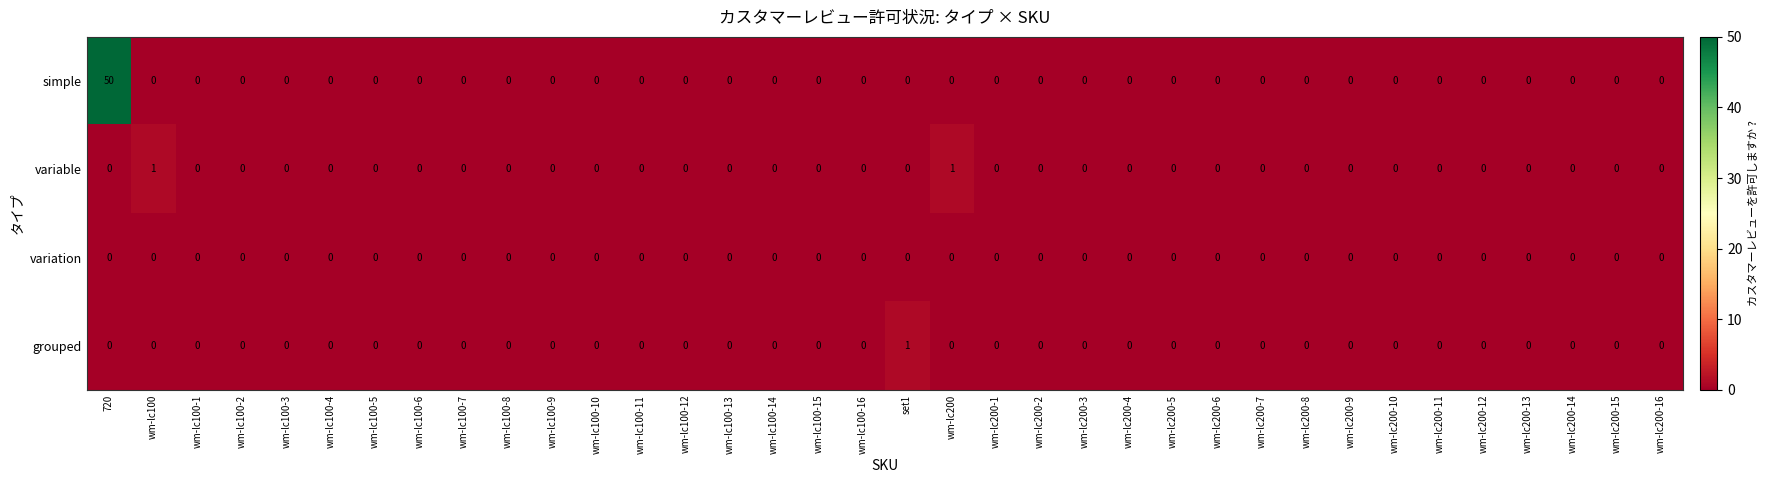

Which series has the largest total across all categories?

simple